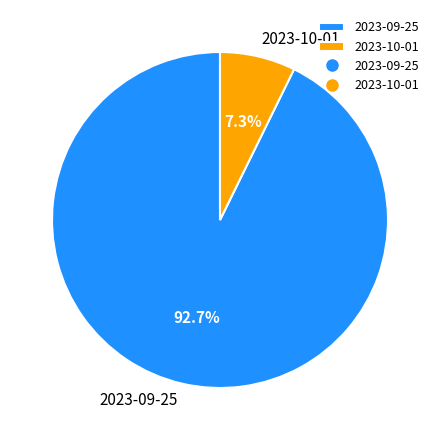

Which slice is the smallest?

2023-10-01